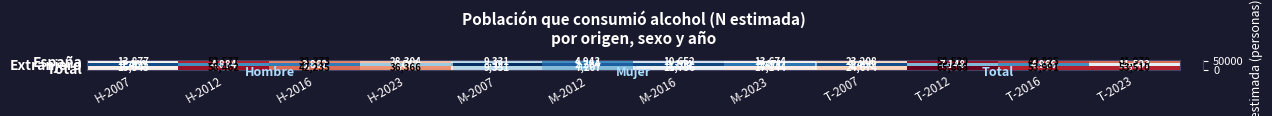

What is the difference between the maximum and minimum values in the España series?

53577